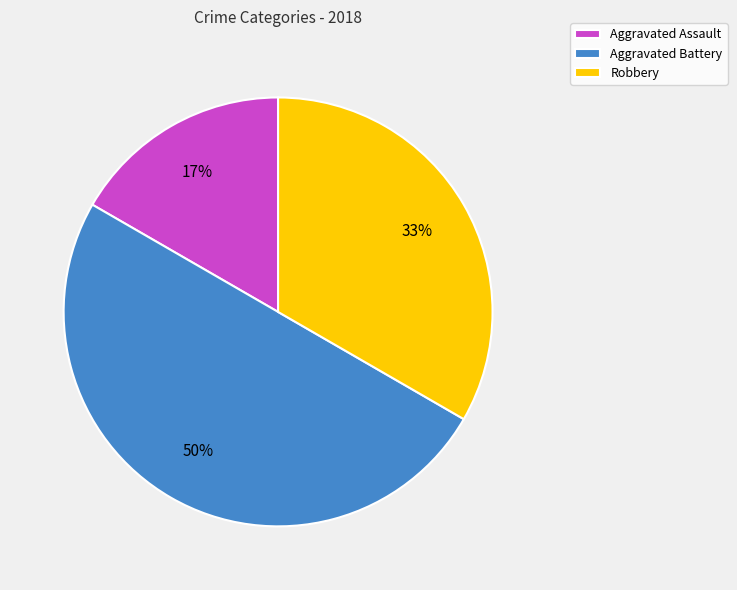

Between Aggravated Assault and Robbery, which is larger?

Robbery